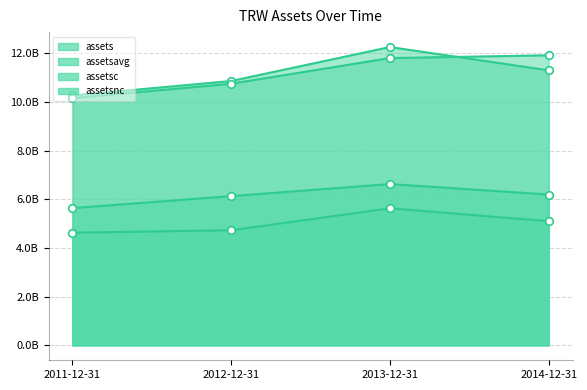

Which series has the largest total across all categories?

assets